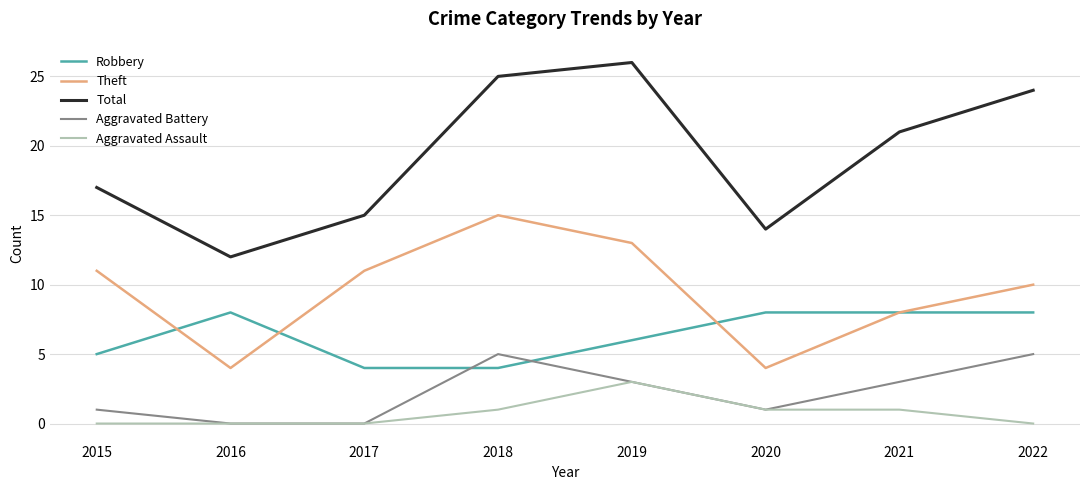

Rank the series by their maximum value, from lowest to highest.

Aggravated Assault, Aggravated Battery, Robbery, Theft, Total